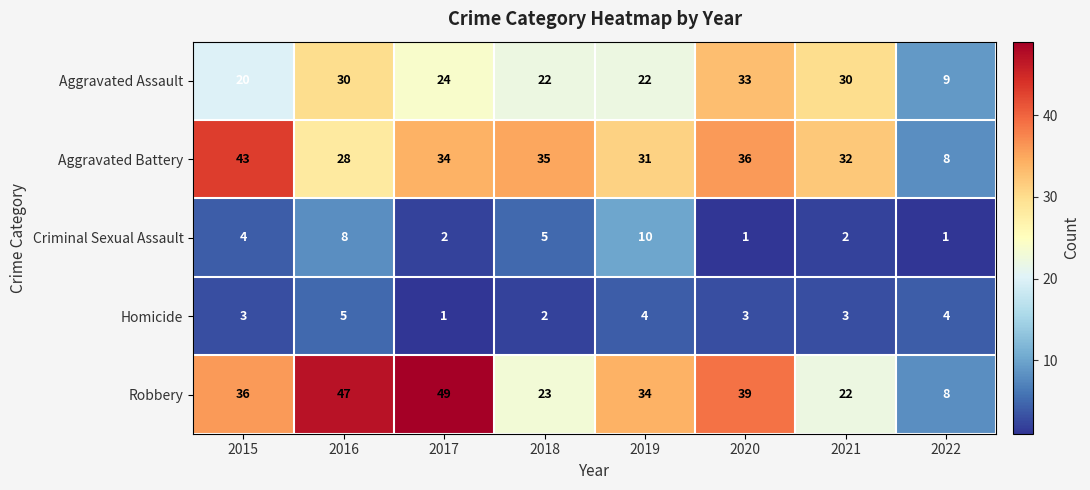

How many series are shown in this chart?

5